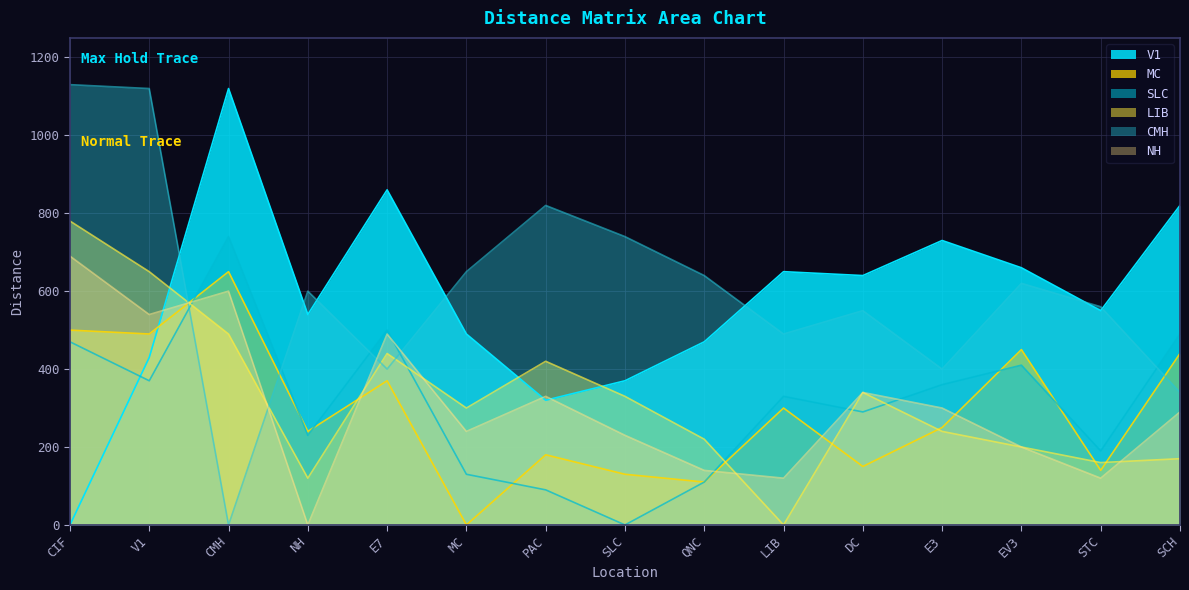

Which label corresponds to the smallest value in the chart?

CIF